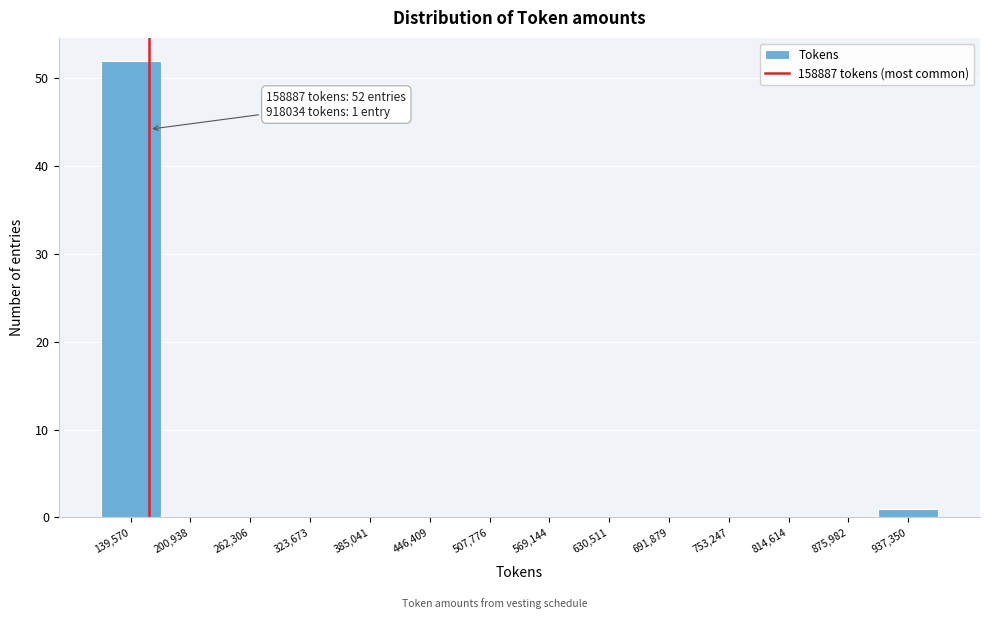

Which range on the x-axis has the tallest bar?

110000 to 170000